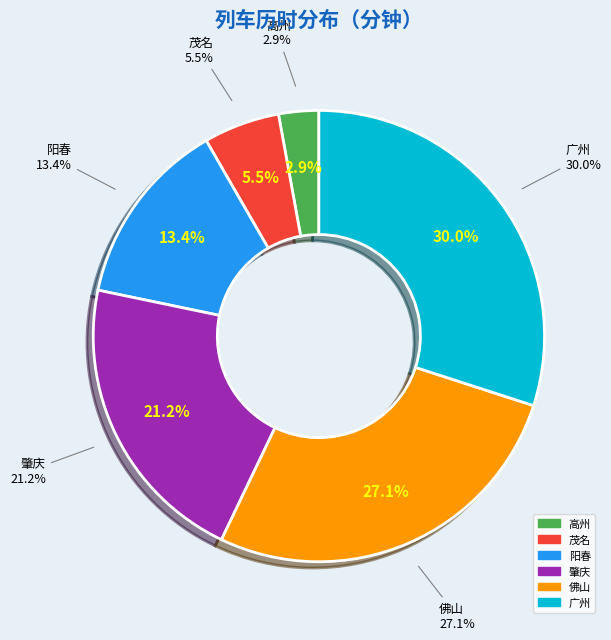

True or false: 阳春 accounts for 24% of the total.

False